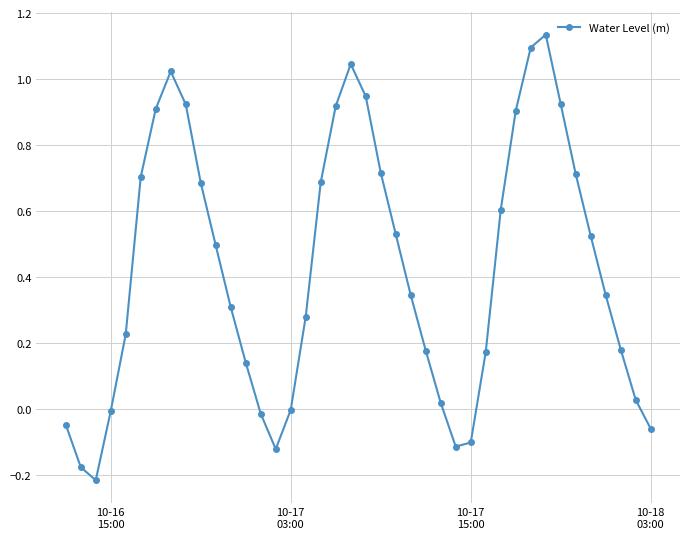

What is the difference between the maximum and minimum values?

1.4